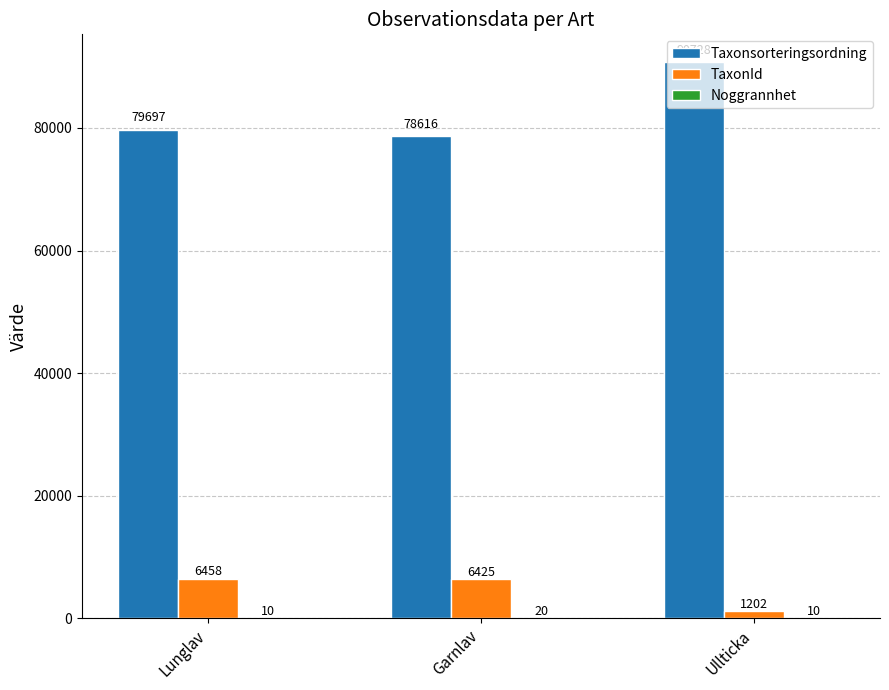

What is the average value of the TaxonId series?

4695